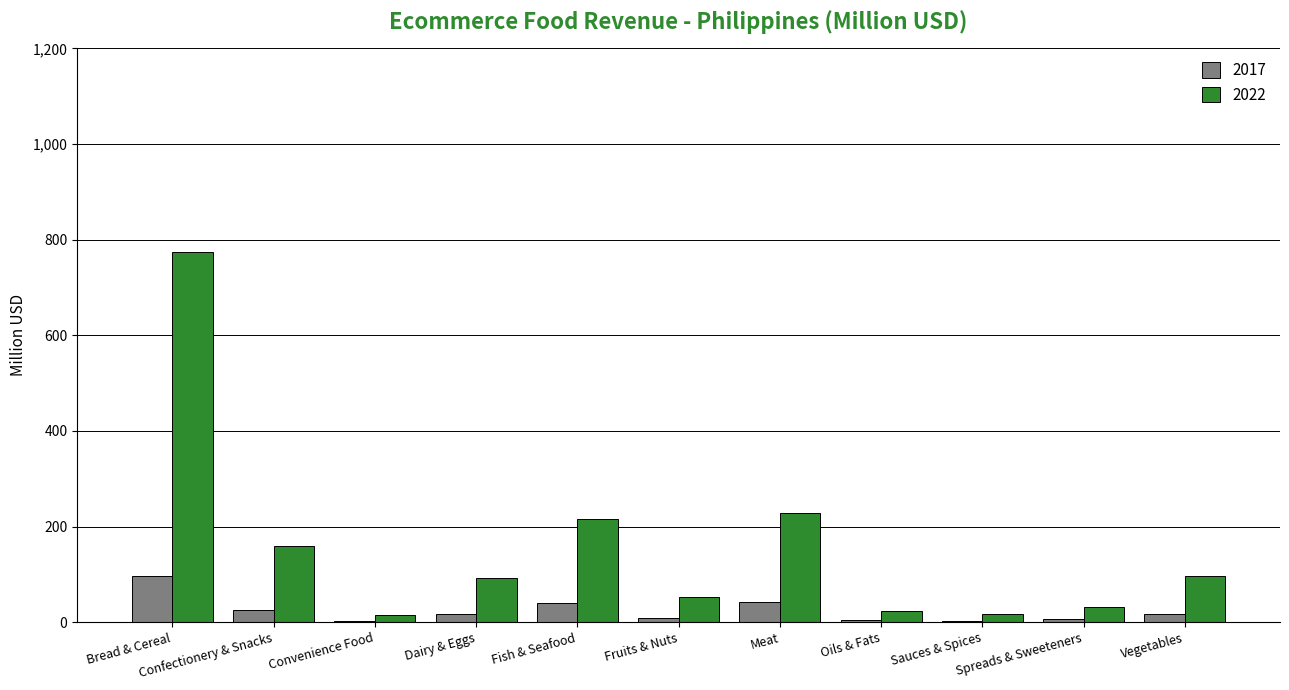

What is the approximate value of 2022 at Fish & Seafood?

216.3